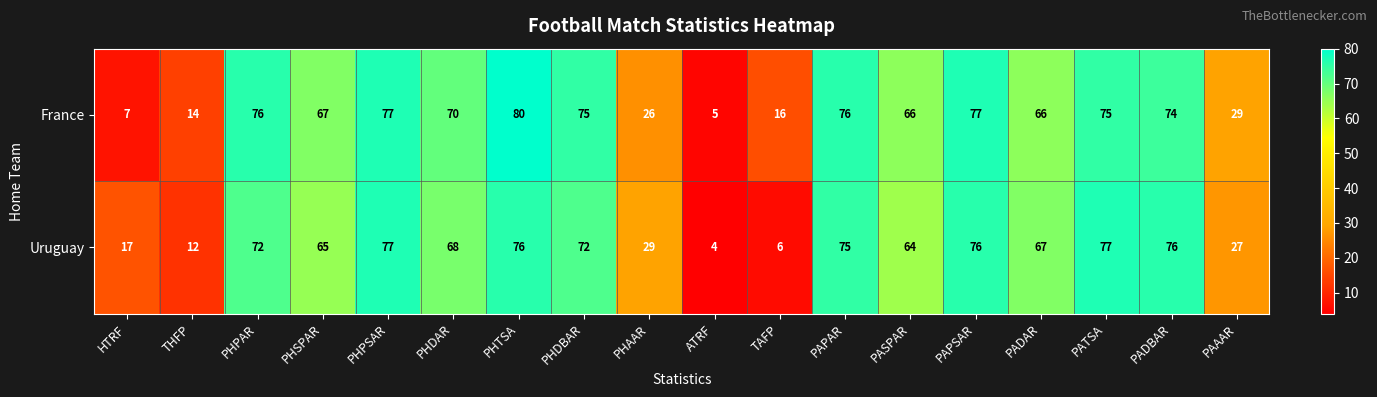

Where is Uruguay nearest to the value 40?

PHAAR